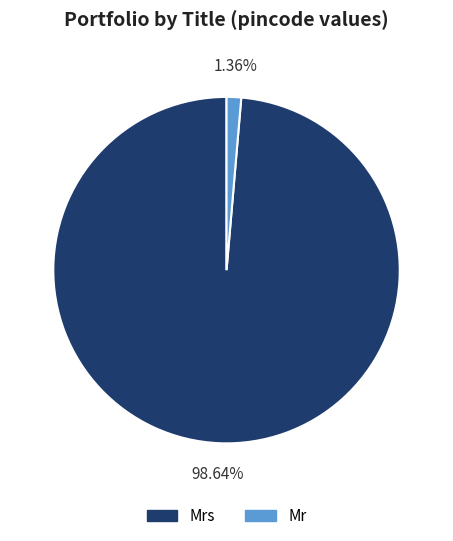

What is the majority slice?

Mrs